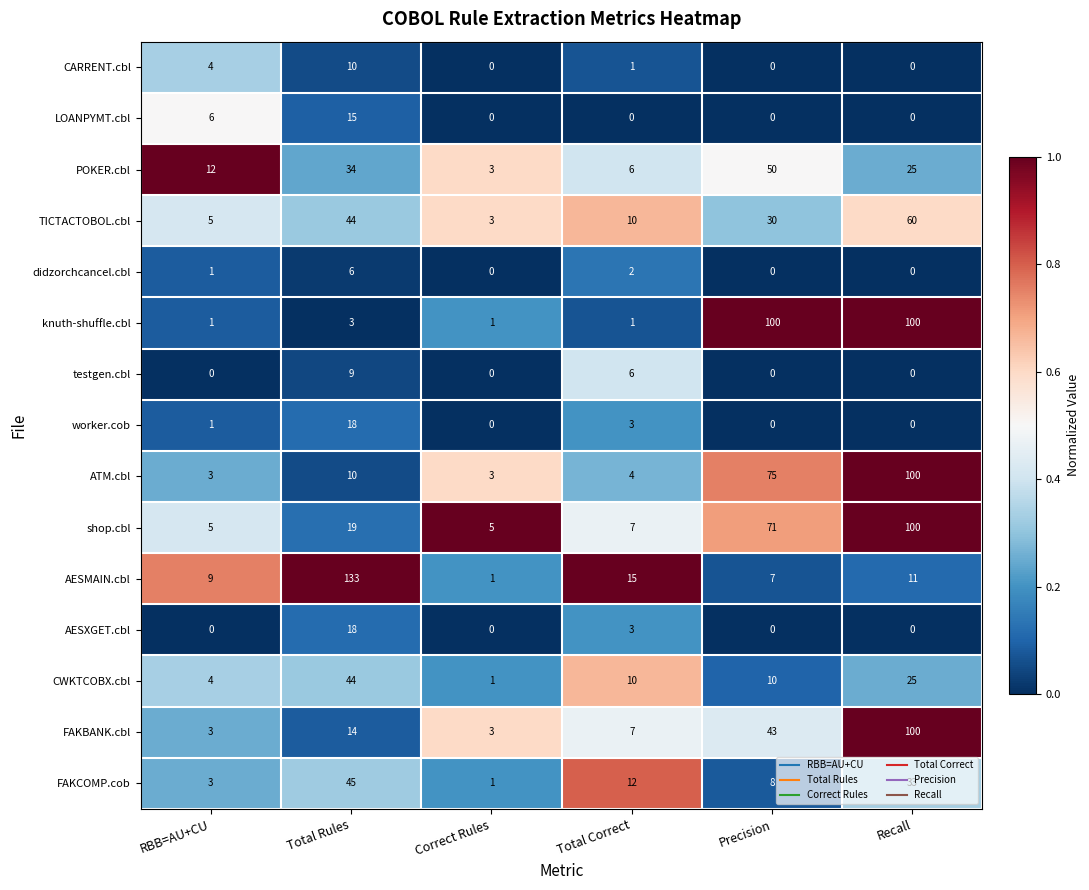

True or false: TICTACTOBOL.cbl has a value of 60 at Recall.

True